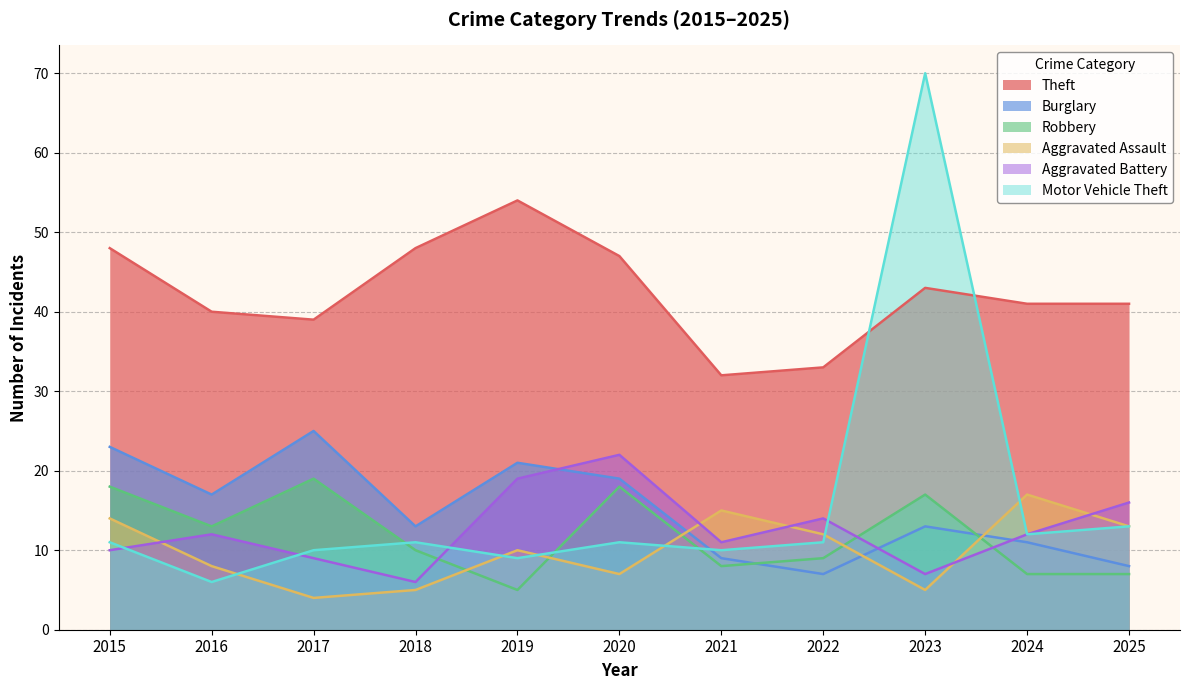

Between 2021 and 2023, which series saw the biggest shift?

Motor Vehicle Theft